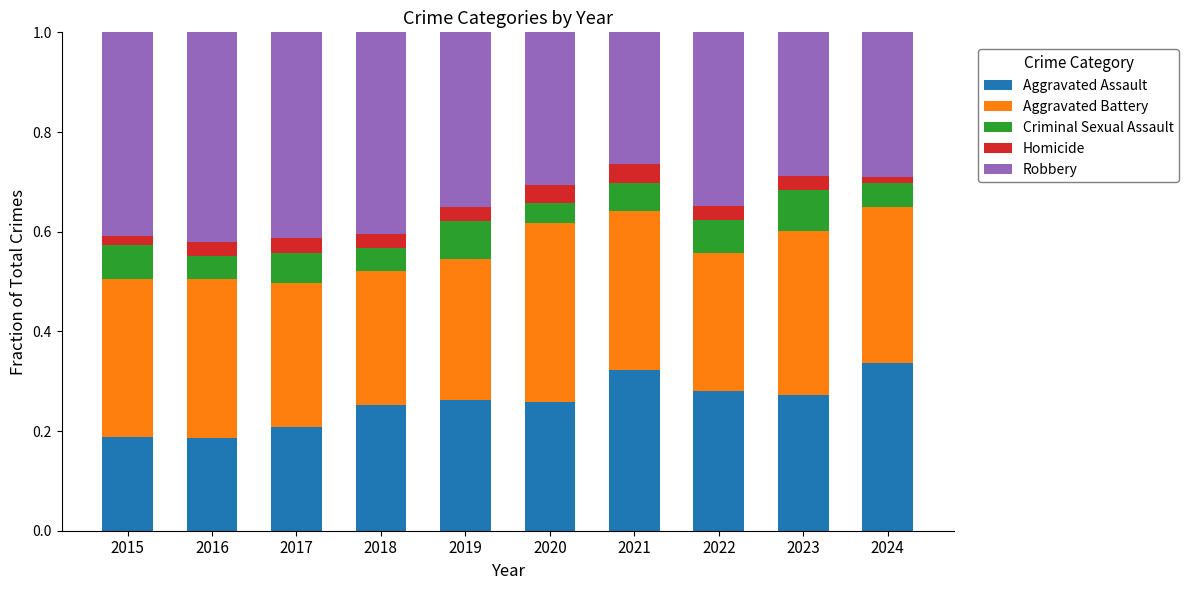

How many bars are there in total?

10